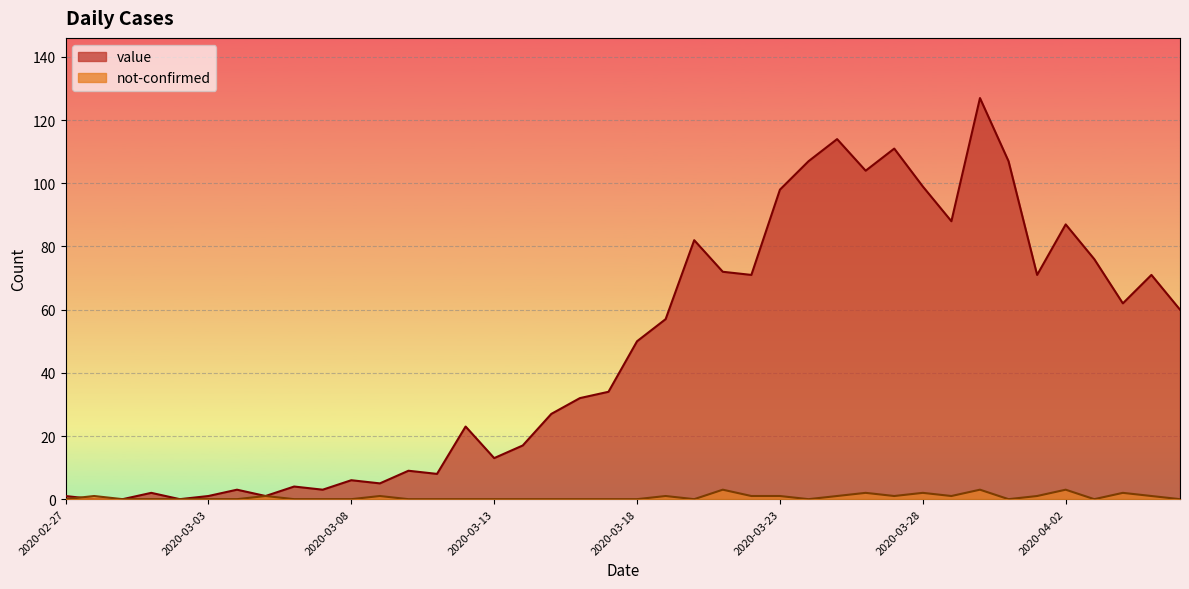

What are all the series names shown in the legend?

value, not-confirmed